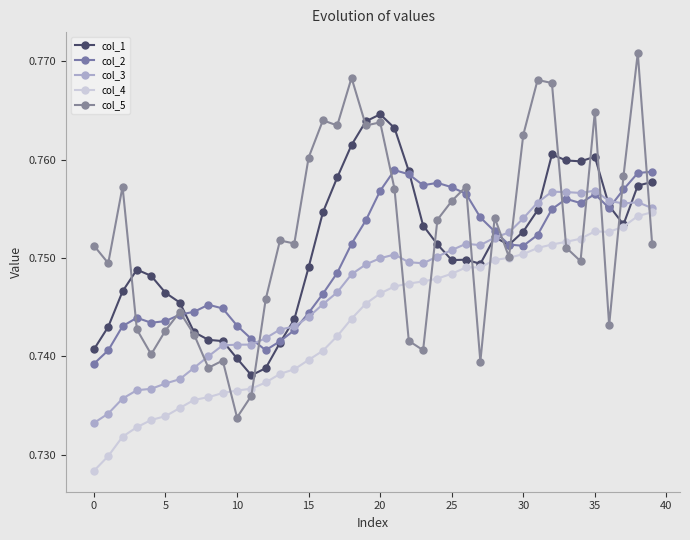

True or false: col_1 has more than 2 interior local peaks.

True